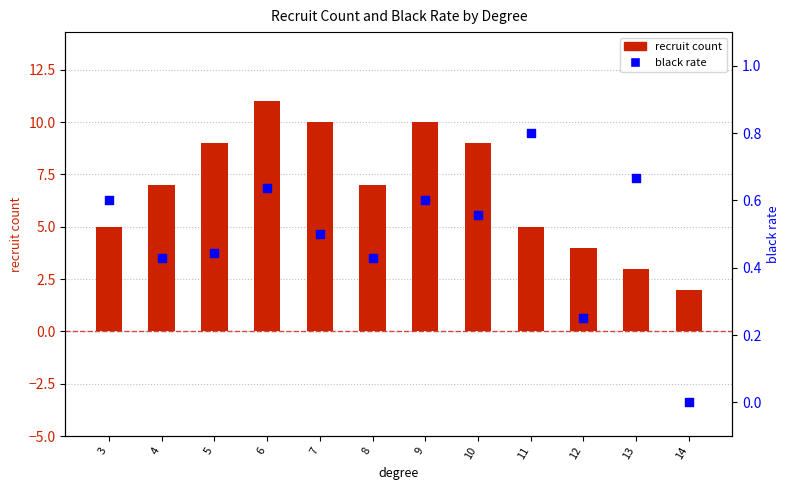

Which series reaches the minimum Y coordinate?

black rate